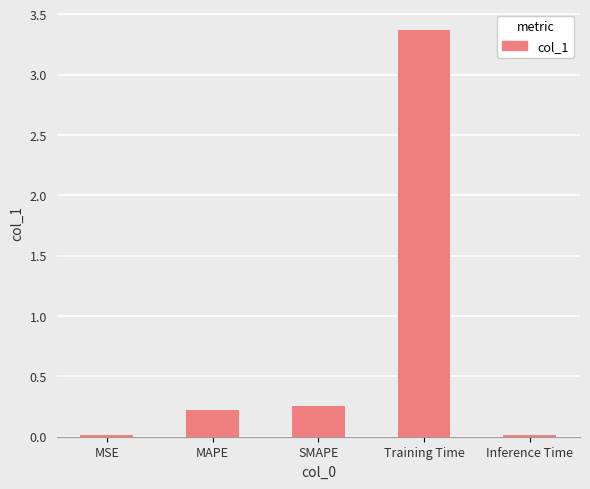

What is the sum of all values?

3.9